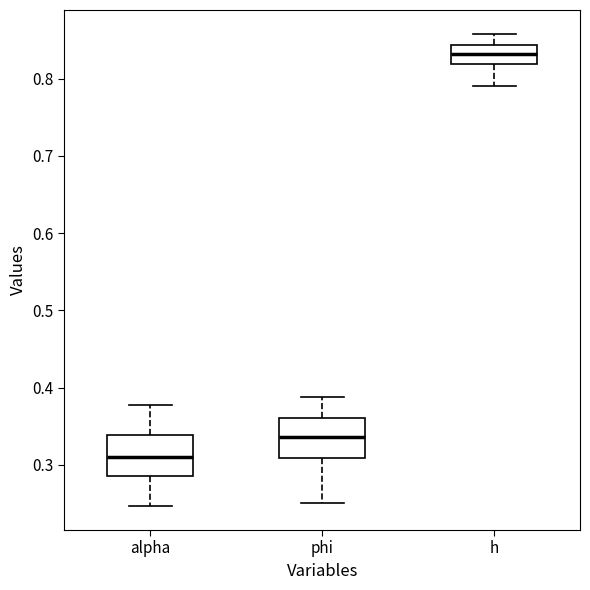

Reading left to right, read every box against the y-axis: the position of its median line, the range the box covers, and the ends of its whiskers. The values are not printed on the chart, so give them approximately, as read against the axis.

alpha: median 0.31, box 0.29 to 0.34, whiskers 0.25 to 0.38
phi: median 0.34, box 0.31 to 0.36, whiskers 0.25 to 0.39
h: median 0.83, box 0.82 to 0.84, whiskers 0.79 to 0.86